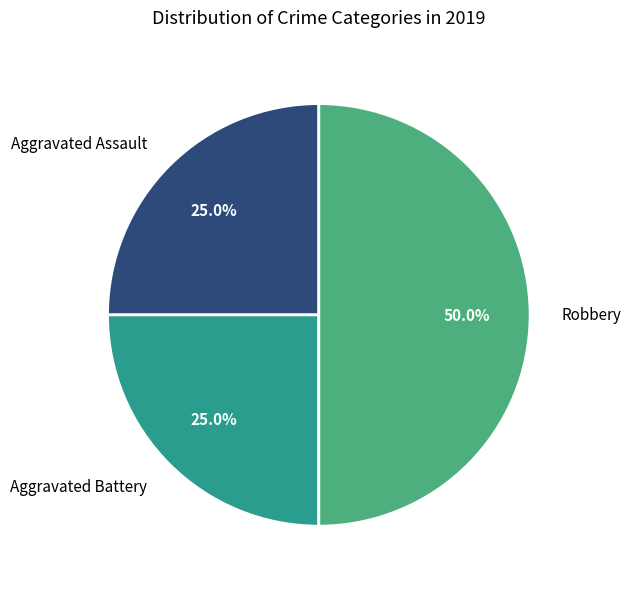

Is Aggravated Assault the majority of the pie?

No